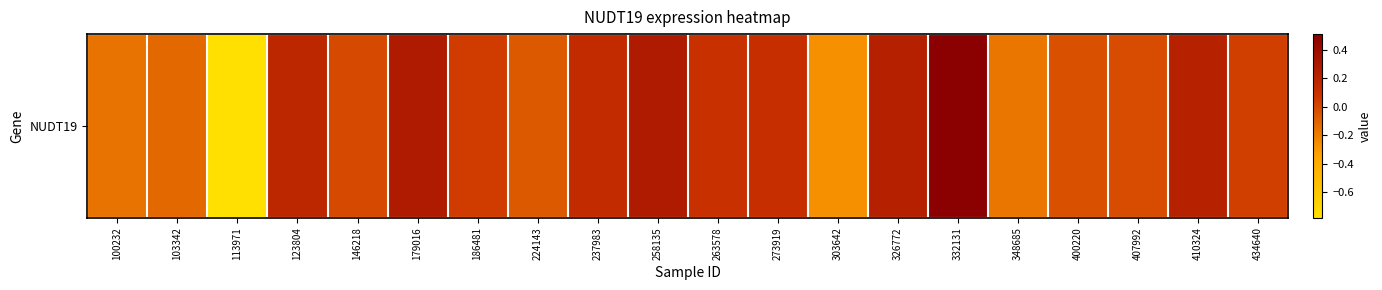

What is the maximum value shown in the chart?

0.5